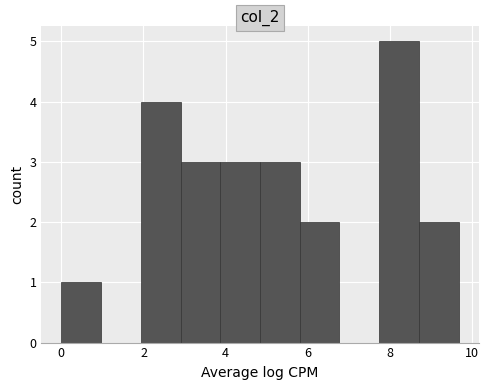

What is the height of the bar covering 3.0 to 3.8 on the x-axis? Neither the bar edges nor the heights are printed on the chart, so give them approximately, as read against the axes.

3